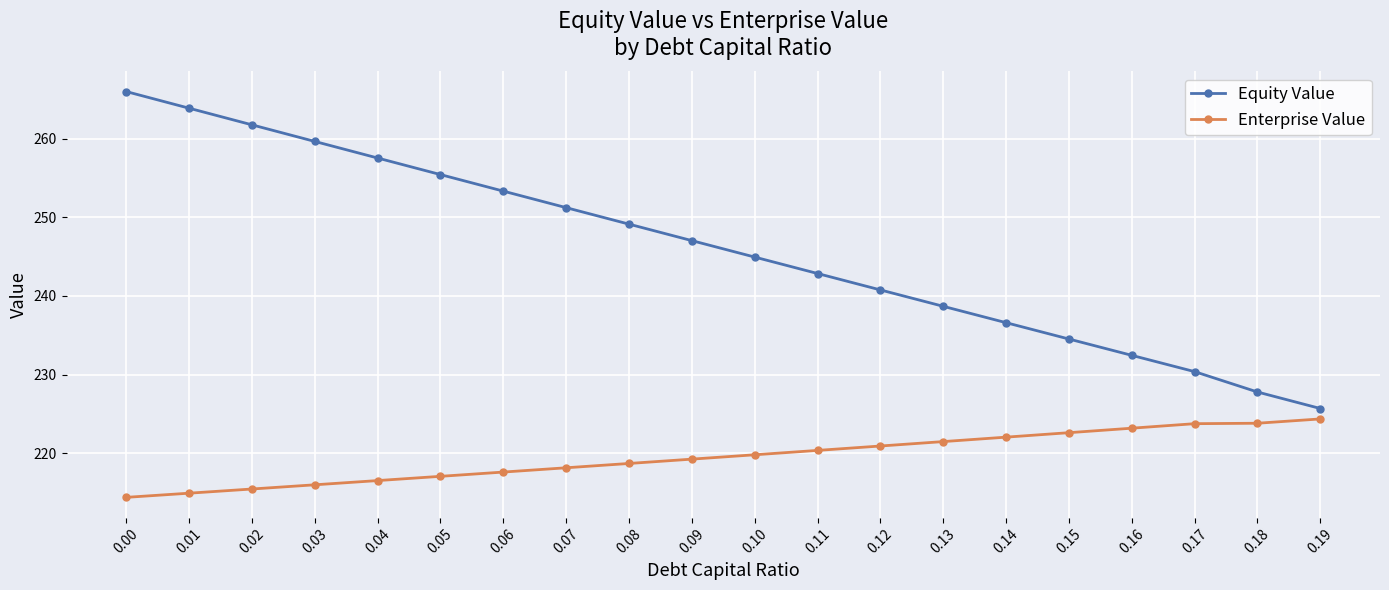

What is the difference between the maximum and second lowest values in the Enterprise Value series?

9.4